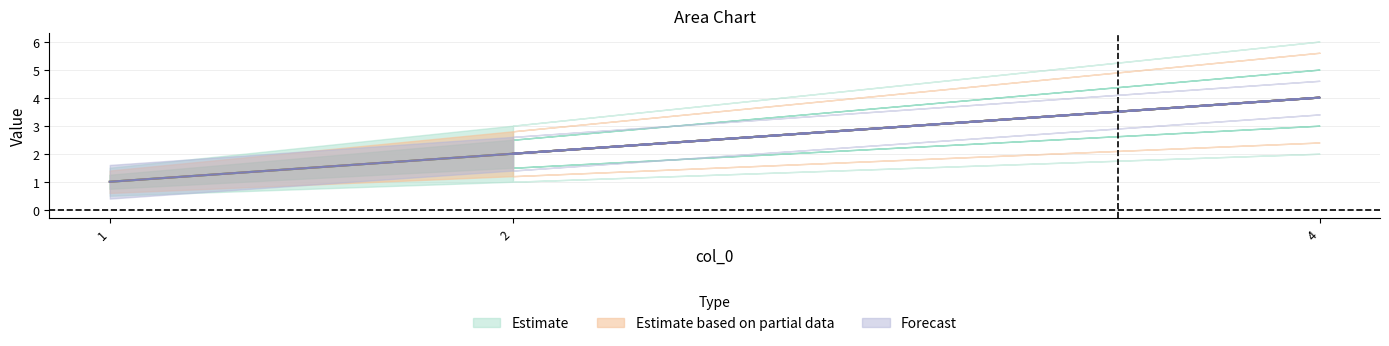

Does the chart have visible grid lines?

Yes